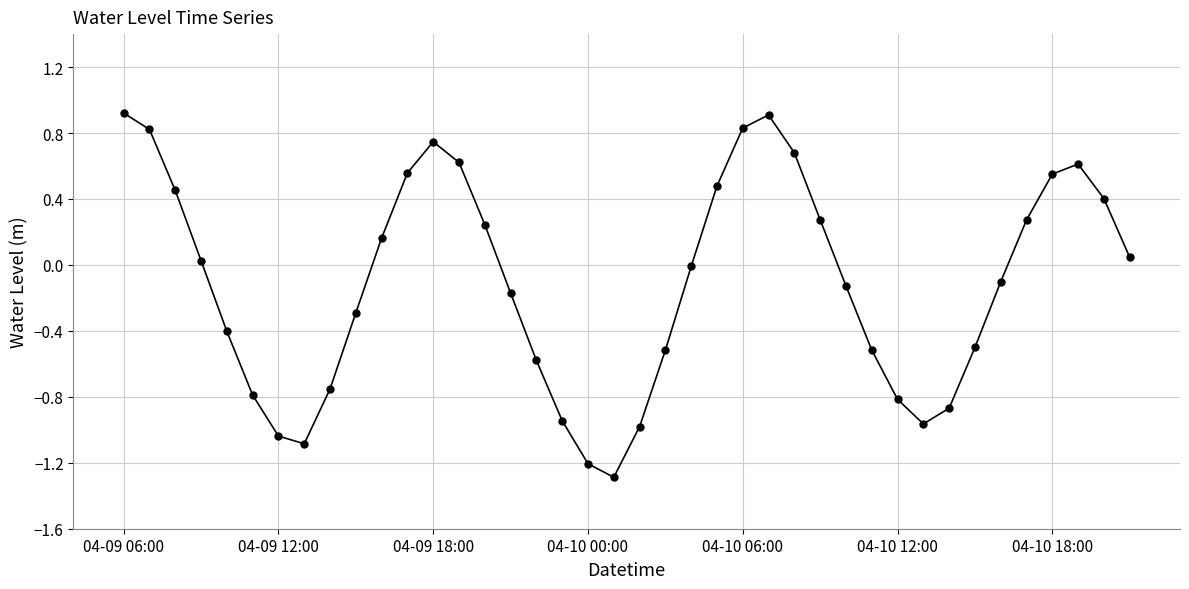

What is the sum of all values?

-4.3